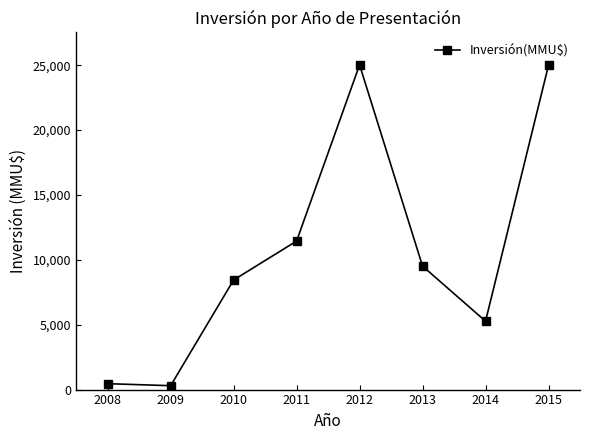

What is the greatest value displayed?

25029